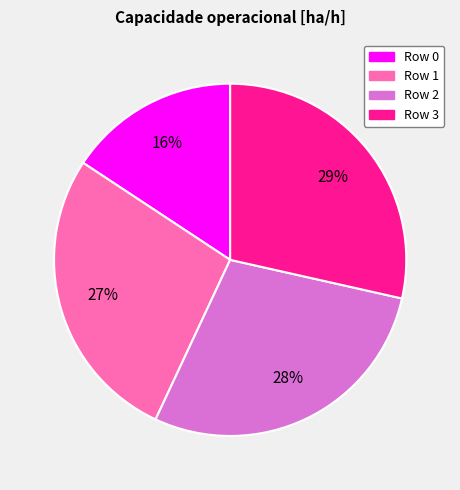

The Row 2 slice represents 28% of the pie. True or false?

True